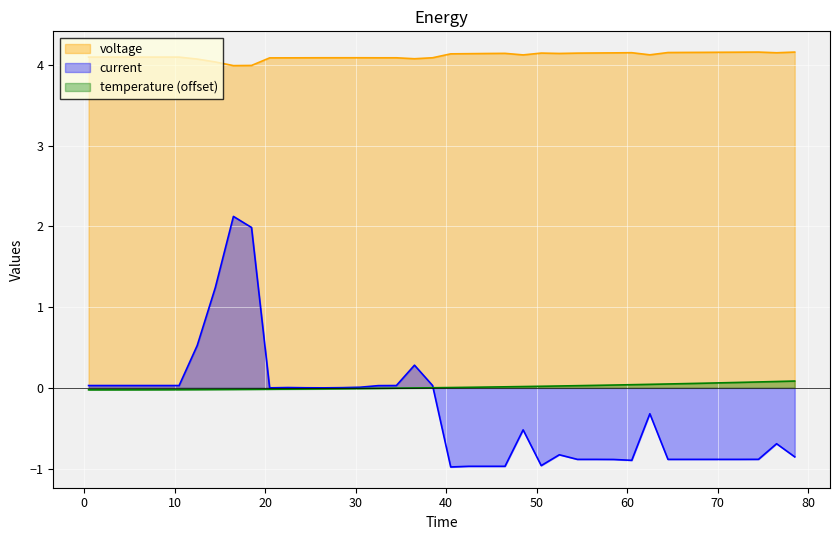

Which series has the largest range (max minus min)?

current